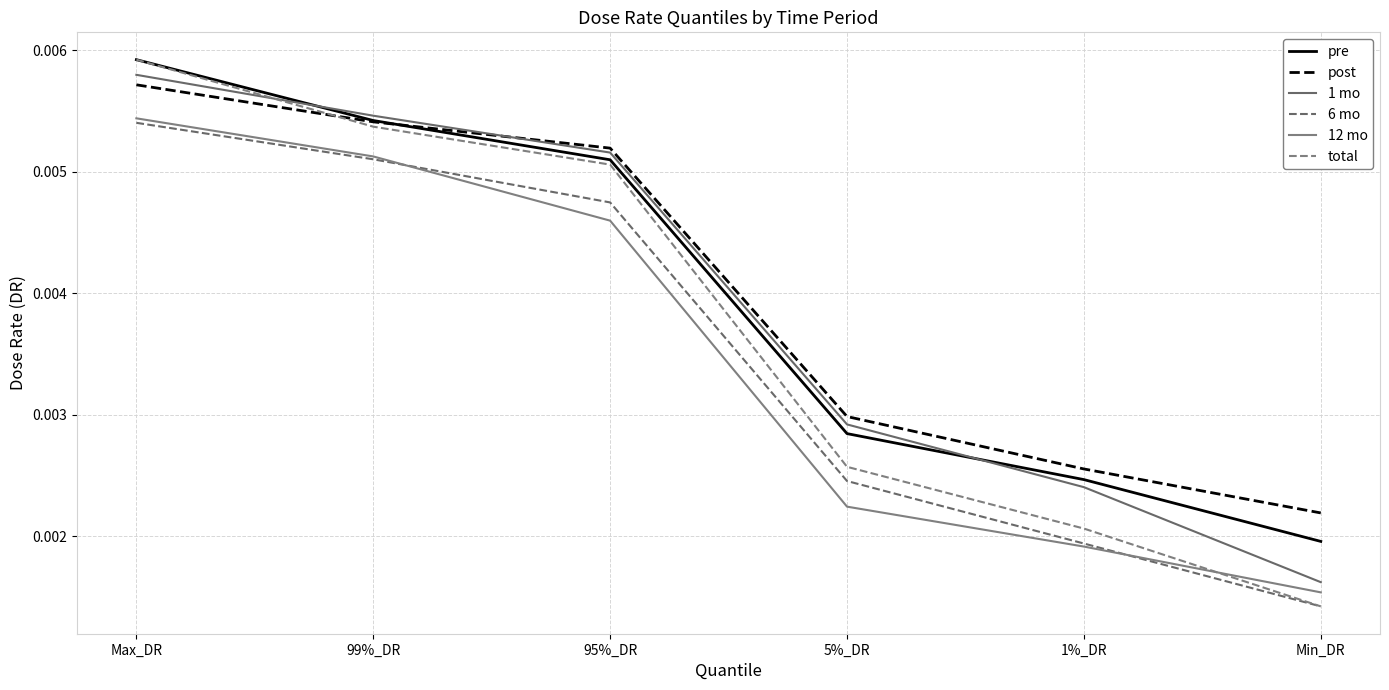

Which has a higher value, Max_DR or 1%_DR?

Max_DR